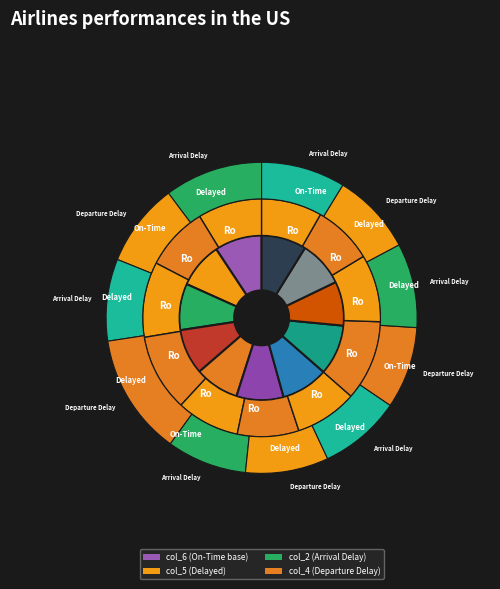

Is there a majority slice in this chart?

No